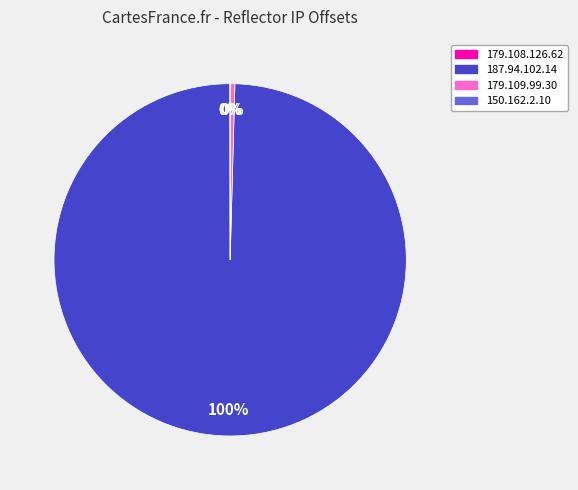

Which category has the biggest portion of the pie?

187.94.102.14